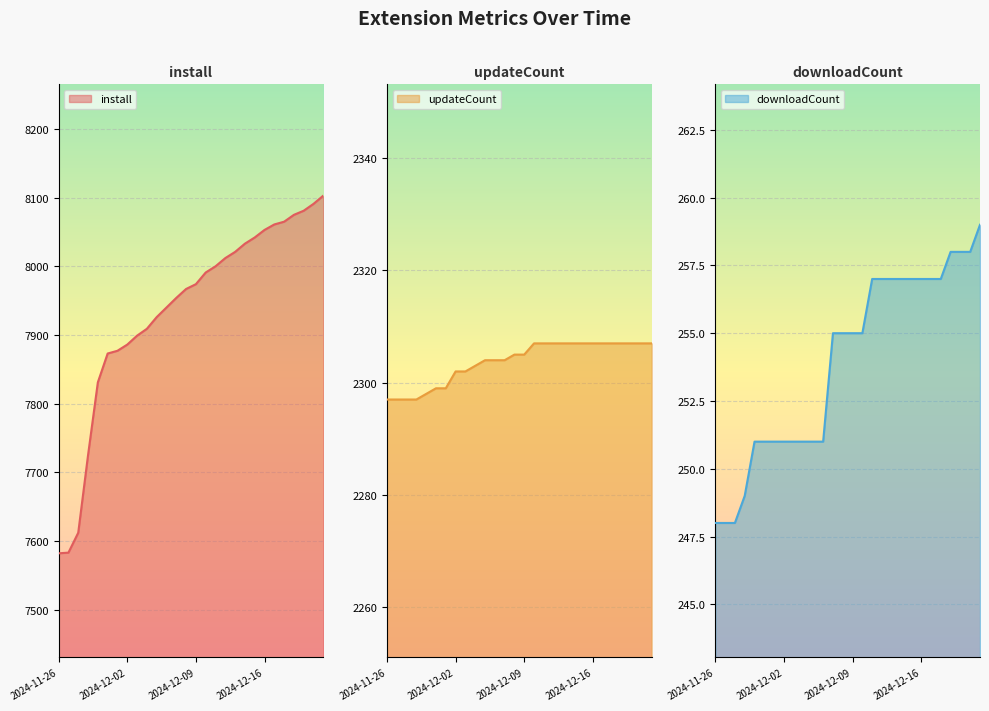

True or false: downloadCount line has more than 1 interior local peaks.

False